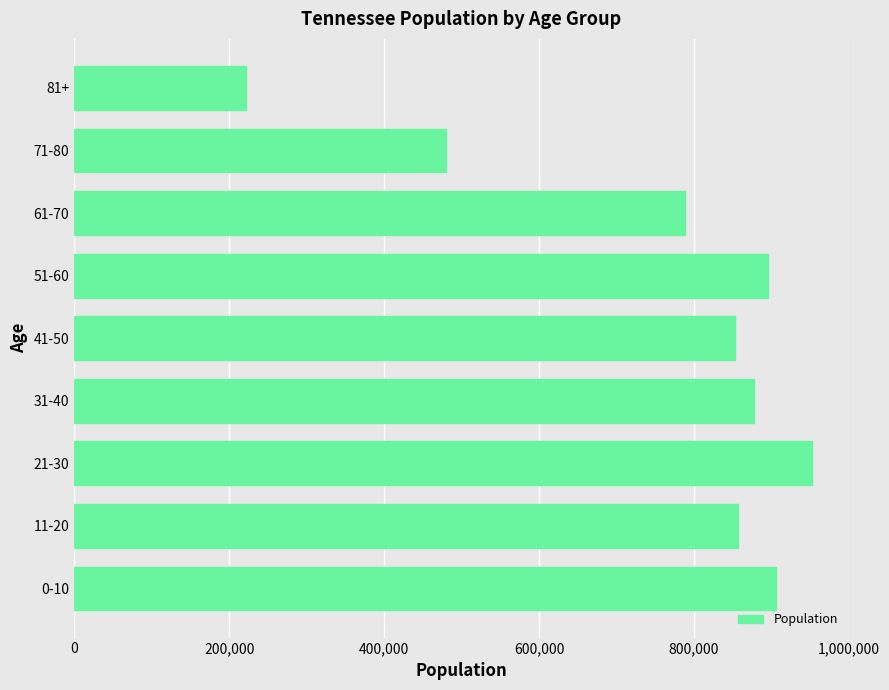

What is the greatest value displayed?

952448